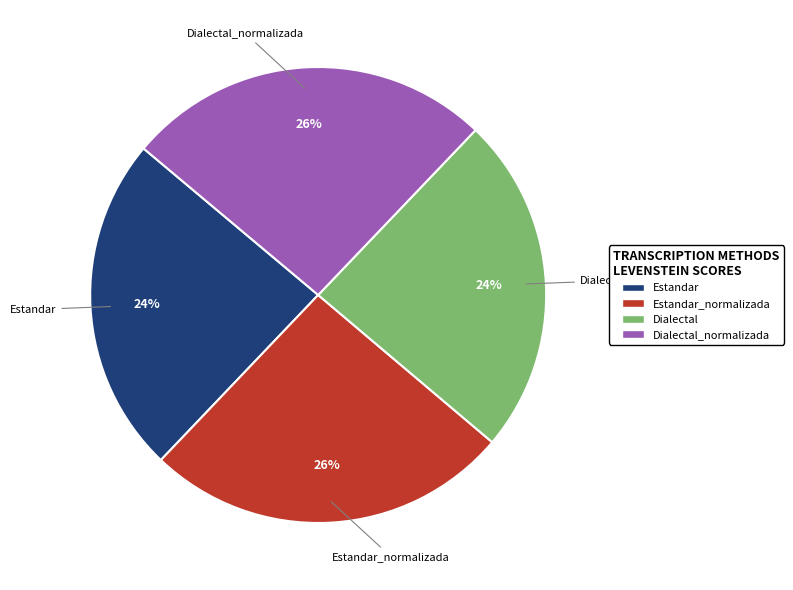

Does Estandar_normalizada account for over 50% of the chart?

No